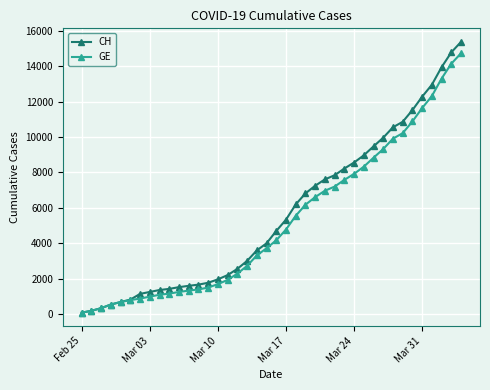

Does the chart have visible grid lines?

Yes